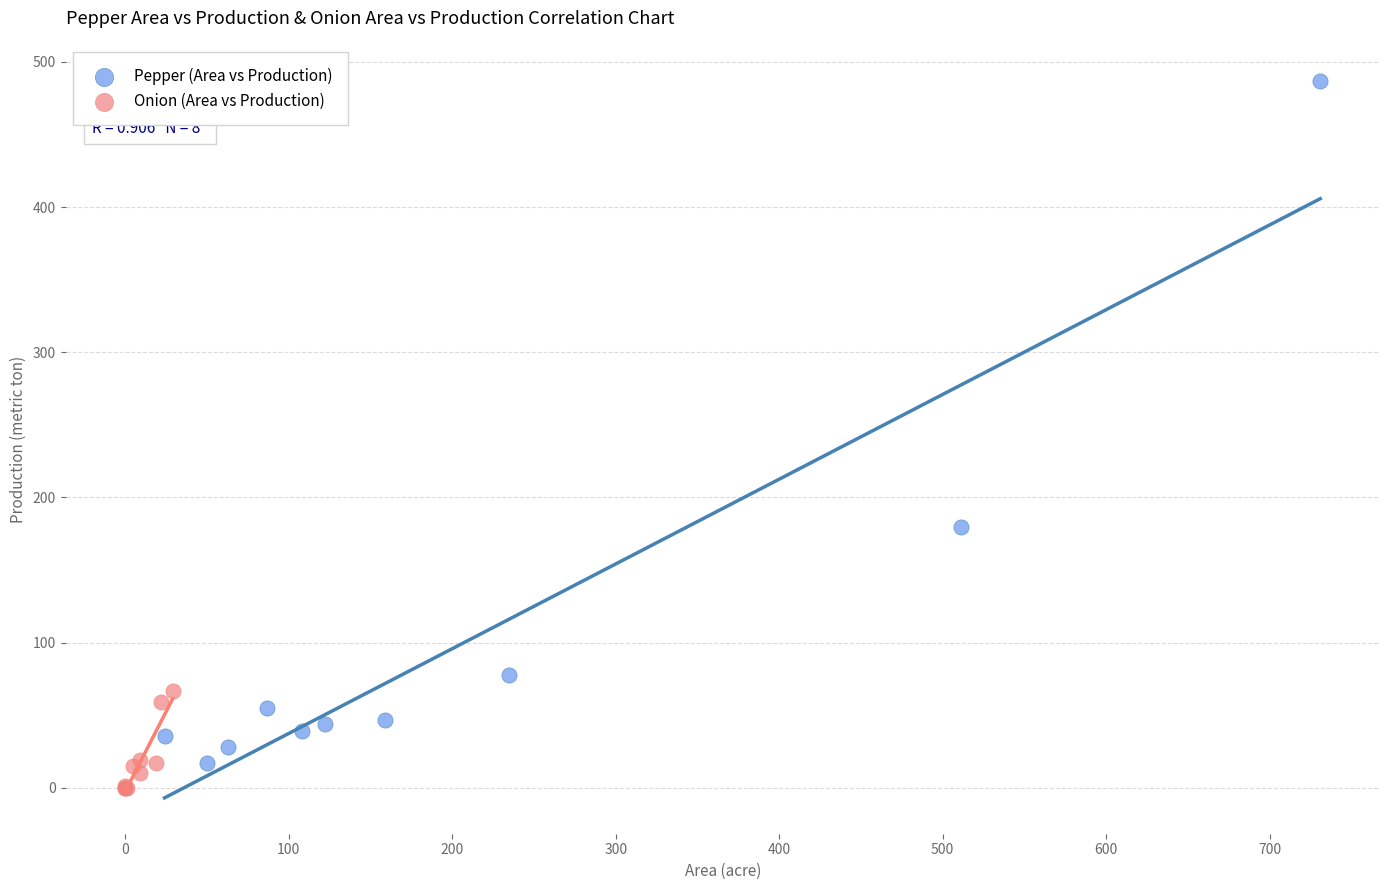

What are all the series names shown in the legend?

Pepper (Area vs Production), Onion (Area vs Production)